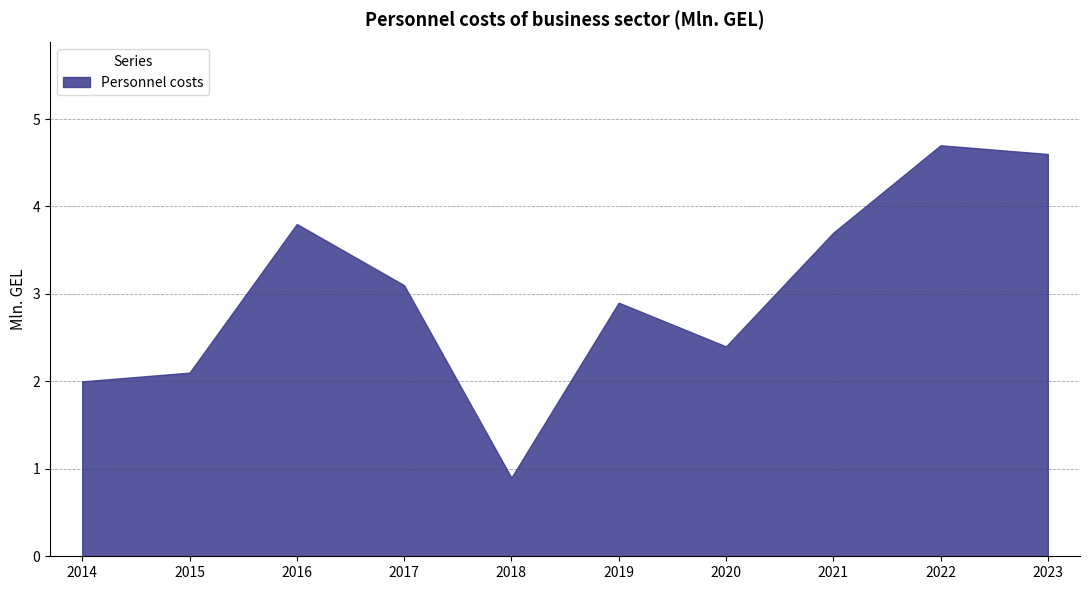

Which label corresponds to the largest value in the chart?

2022